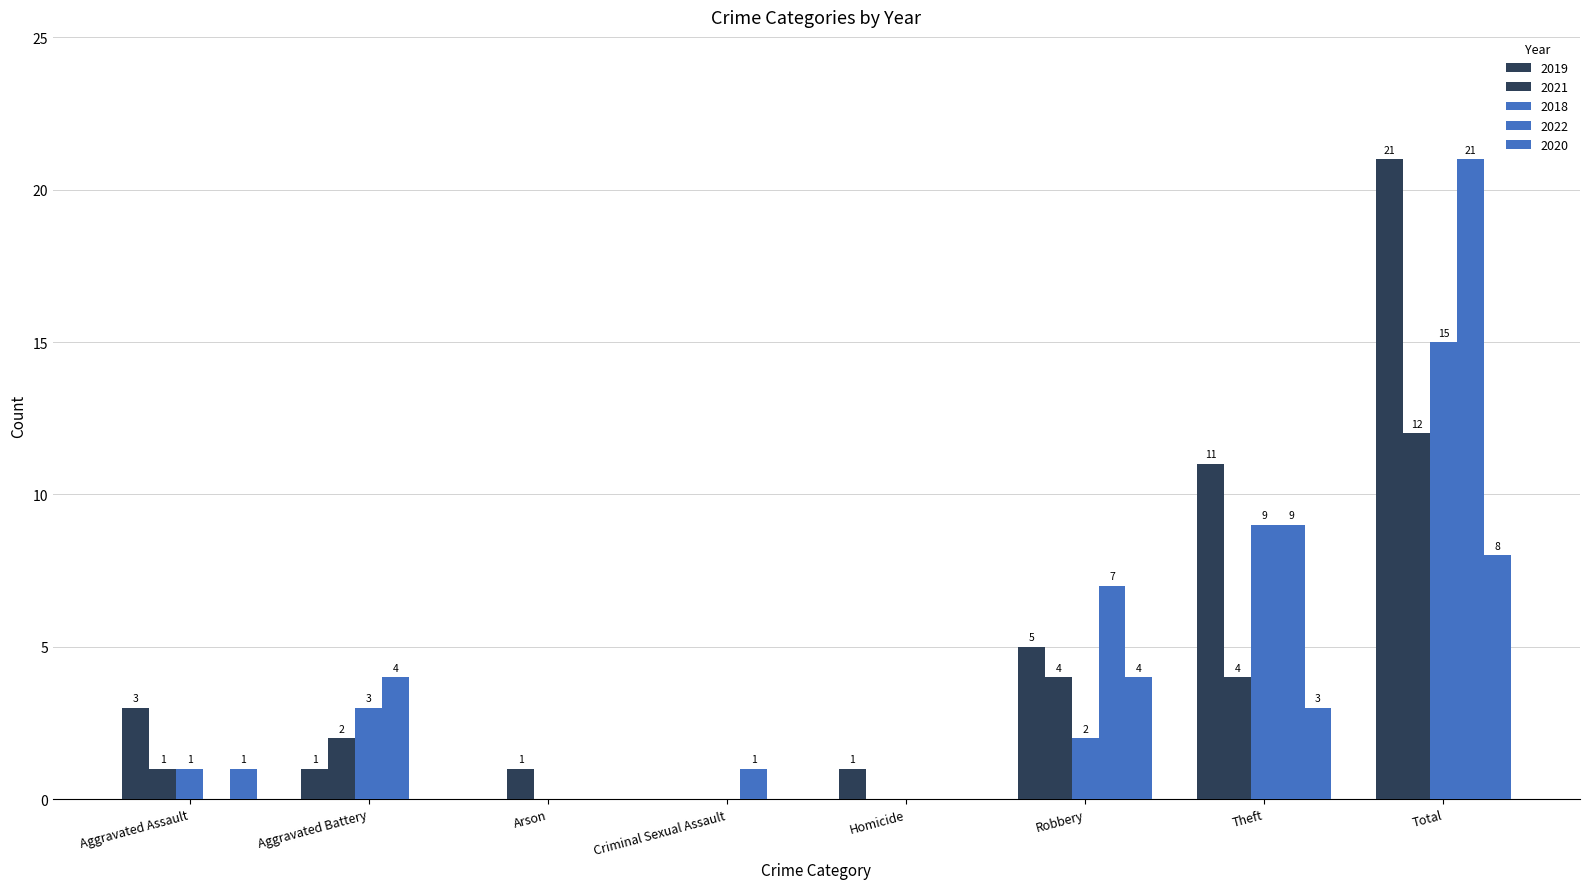

What is the spread (max minus min) of values at Robbery?

5